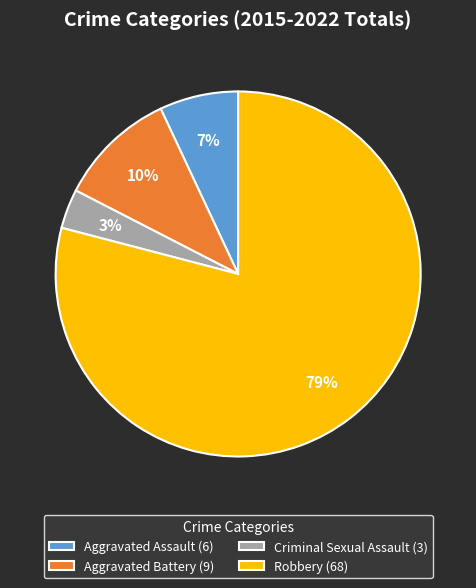

To the nearest percent, what is the difference between the Criminal Sexual Assault (3) and Aggravated Battery (9) slice percentages?

7%